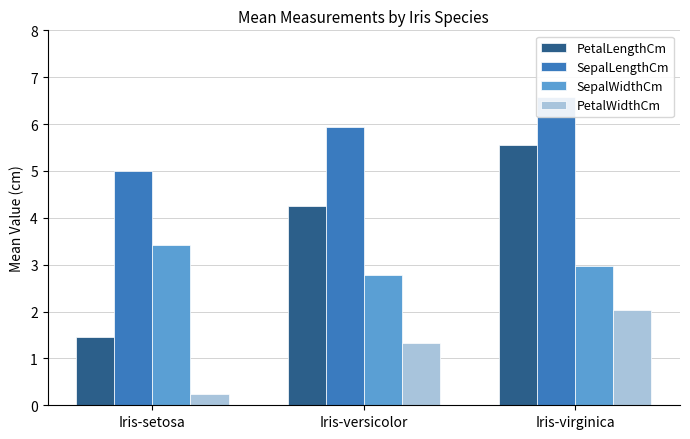

At which category does the chart reach its peak across all series?

Iris-virginica